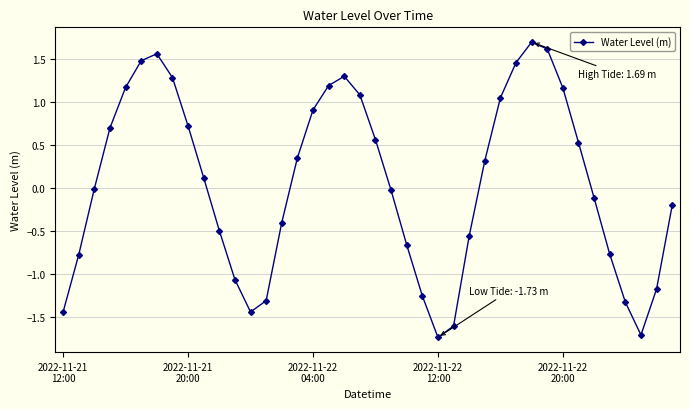

Is this an area chart (filled region under the line)?

No